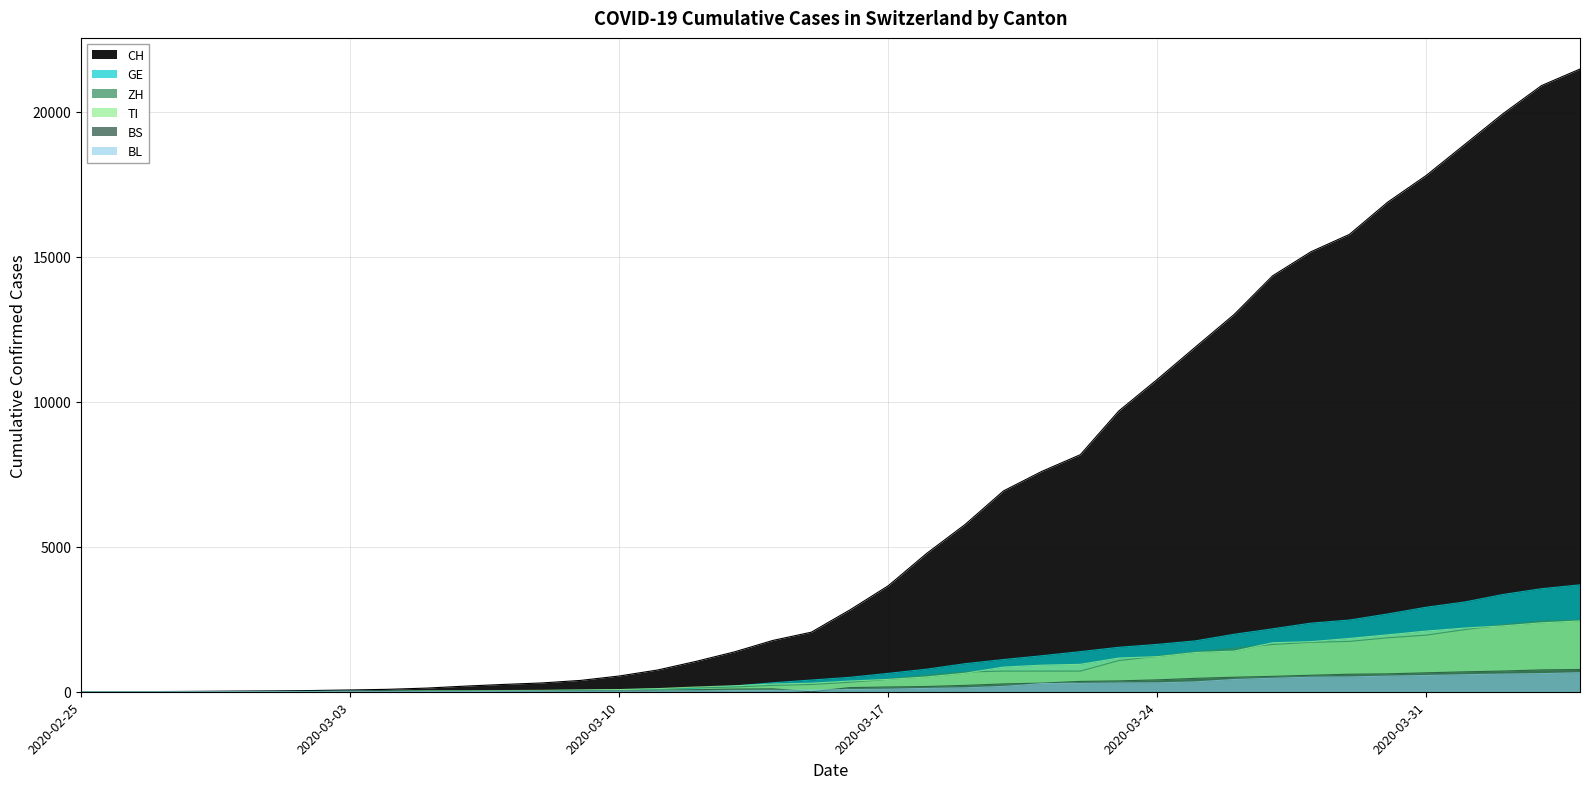

What is the sum of all TI values?

29715